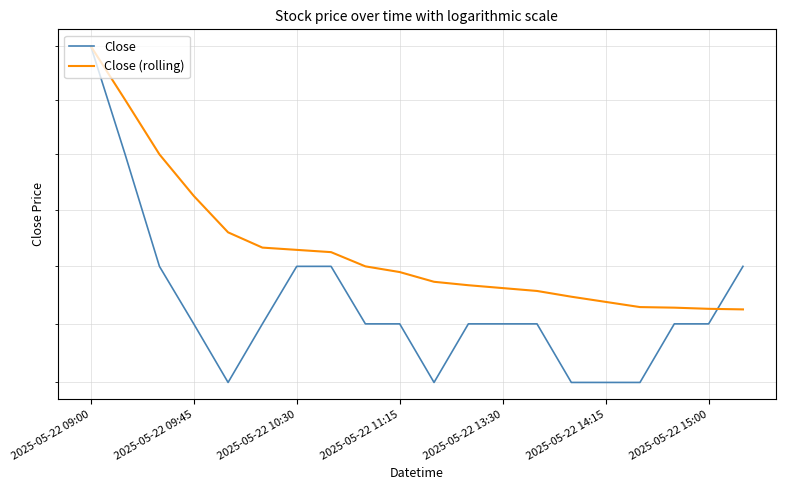

What is the average value of the Close series?

55.4